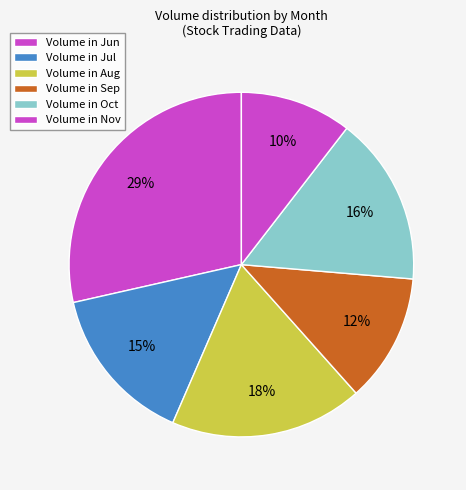

Count the number of slices in the pie.

6